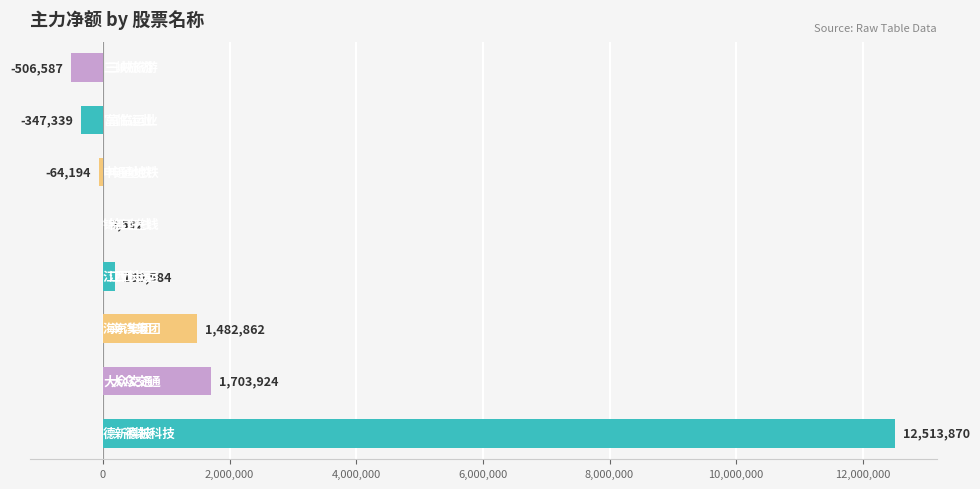

What is the sum of all values?

14974712